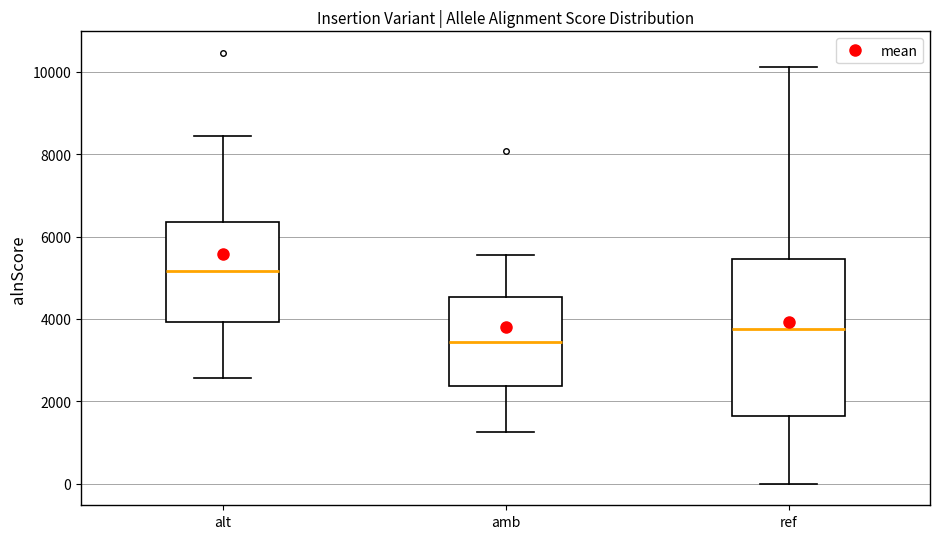

Which box's median line is the lowest?

amb